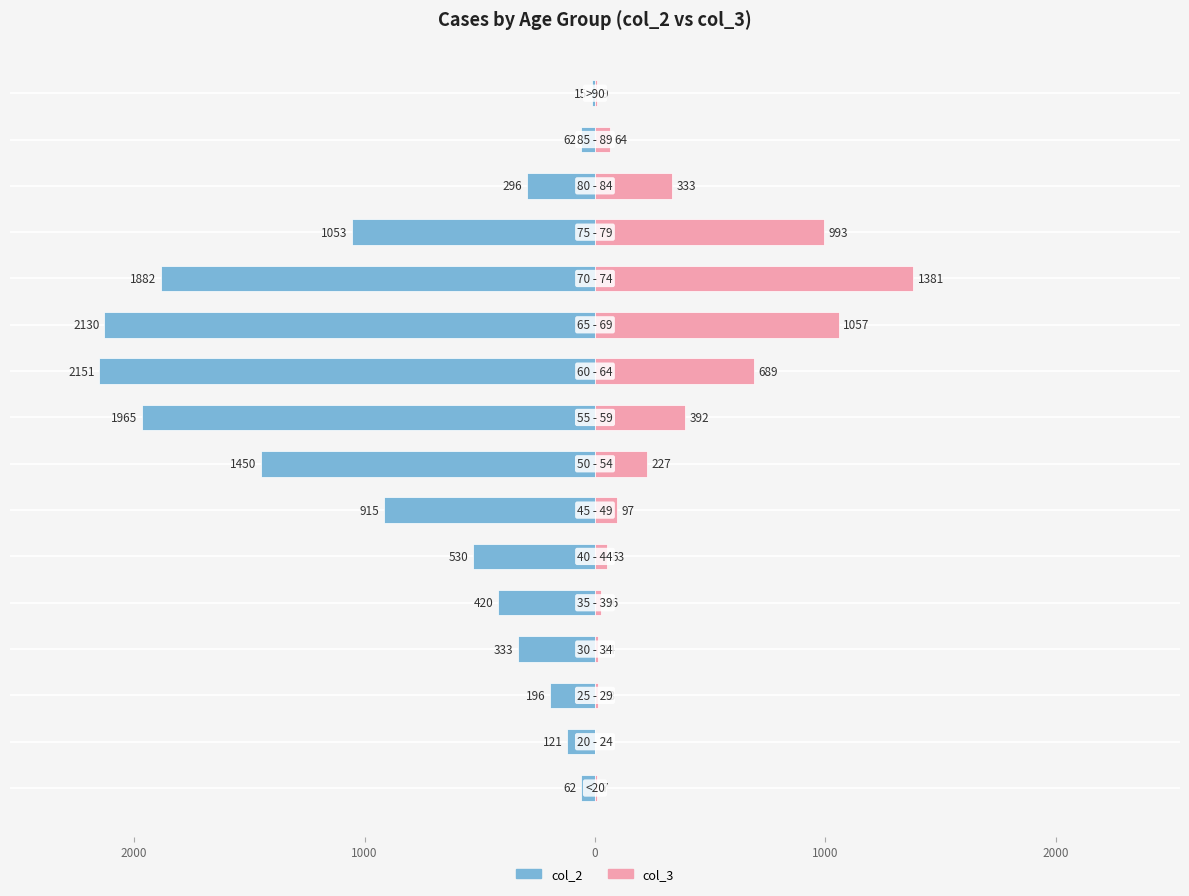

Where does the col_3 (Female-side) series first go above 97?

7